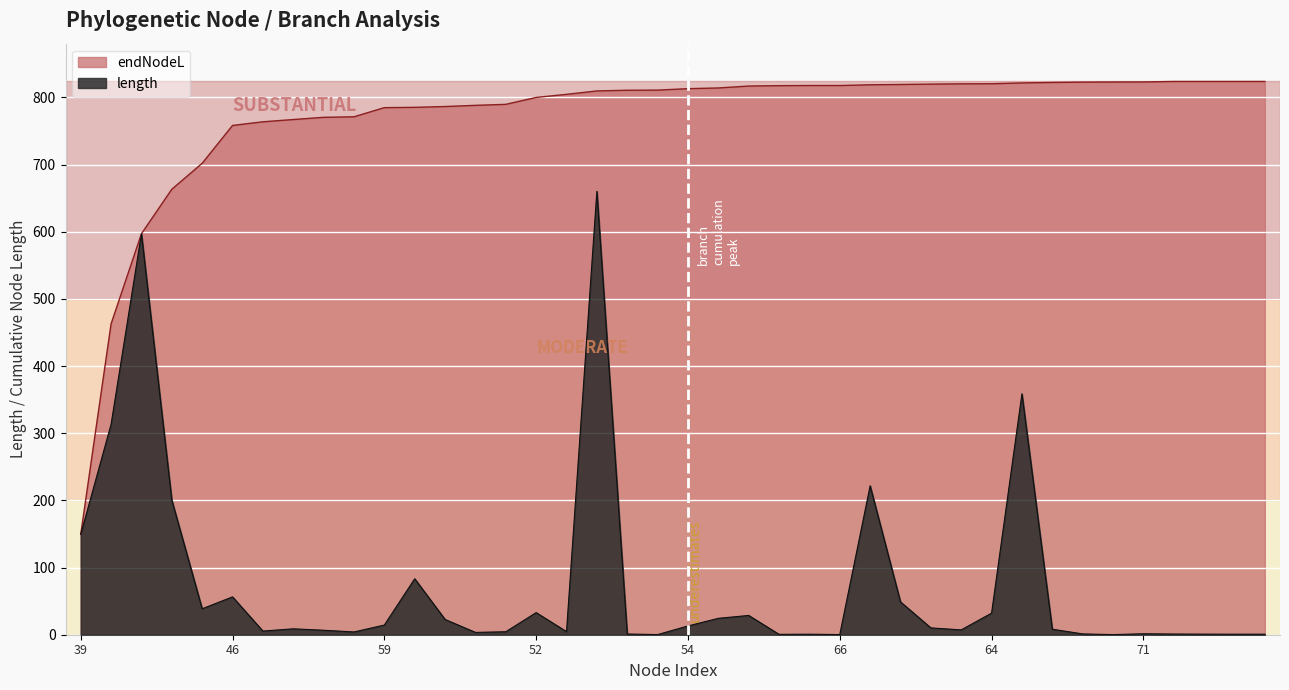

Between 65 and 72, which series saw the biggest shift?

endNodeL